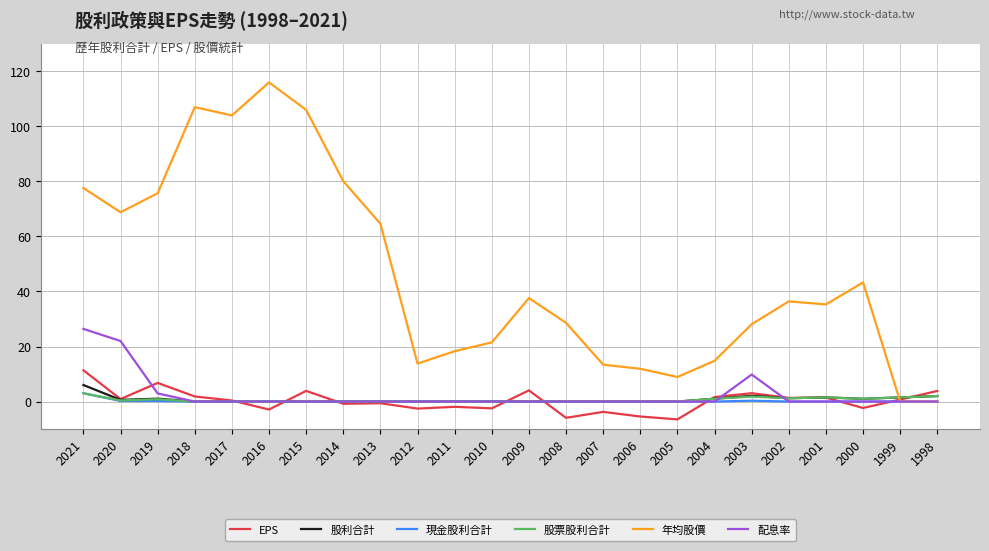

Is the value of EPS at 2014 greater than the value of 配息率 at 2019?

No